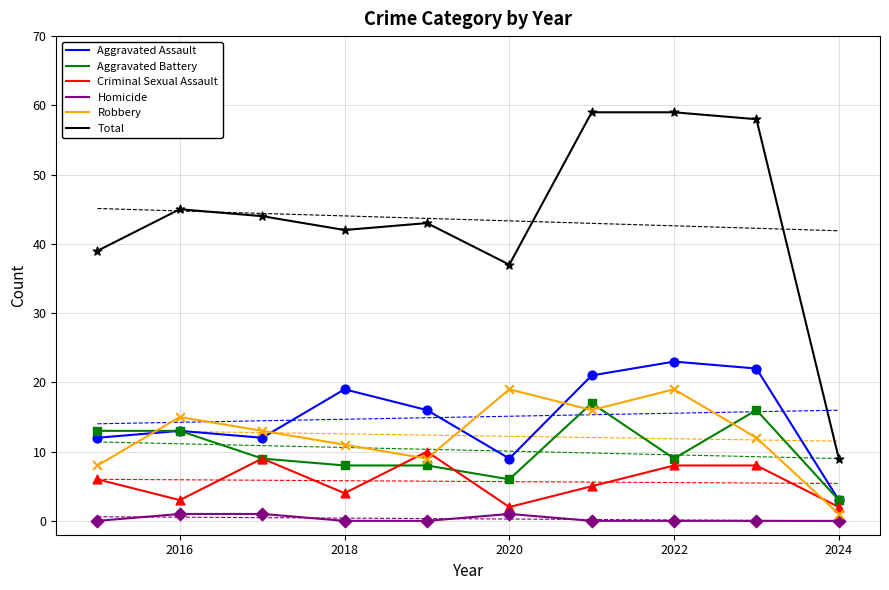

Which series reaches the maximum Y coordinate?

Total